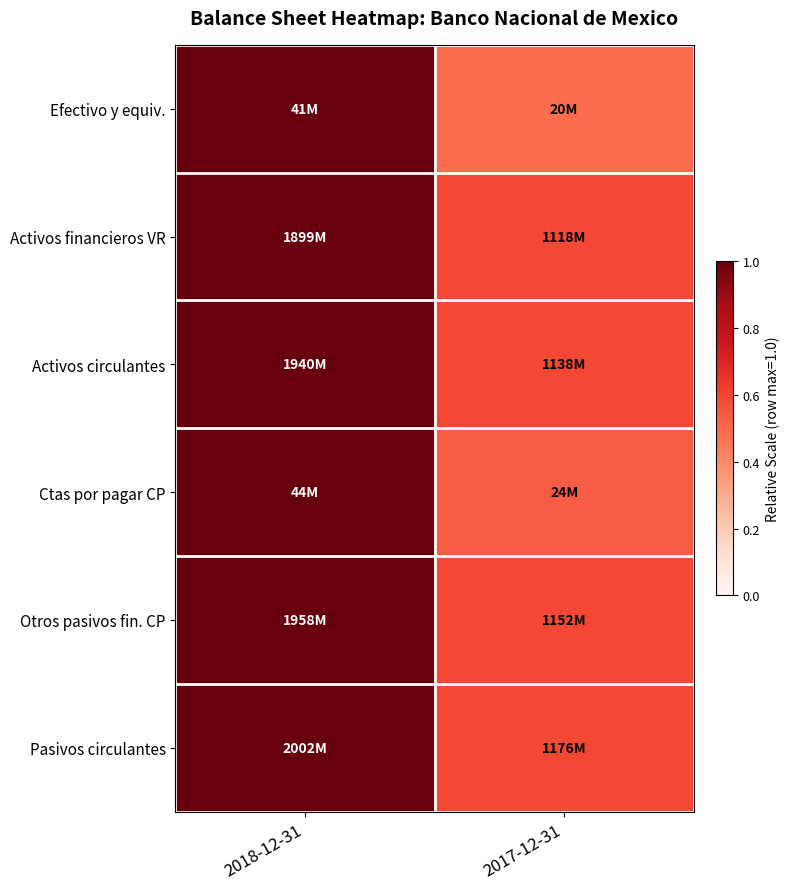

How many data points does each series have?

2